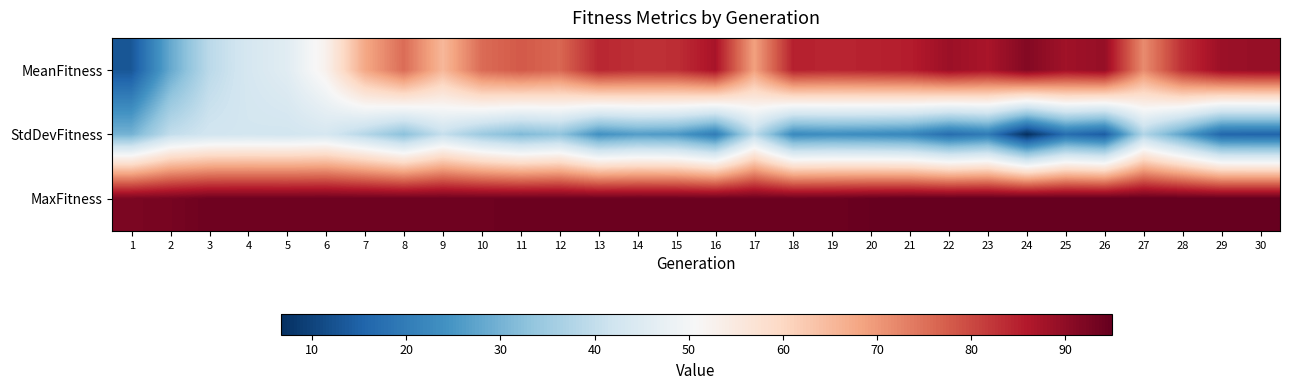

Between 20 and 26, which is larger?

26